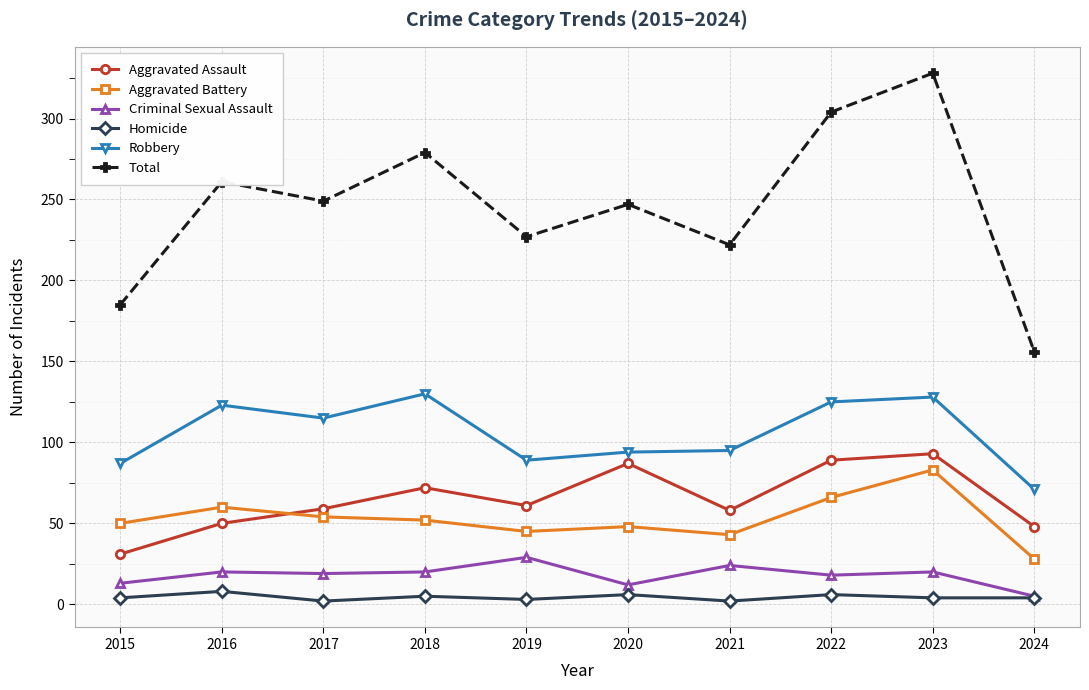

Which series has the widest spread of values?

Total